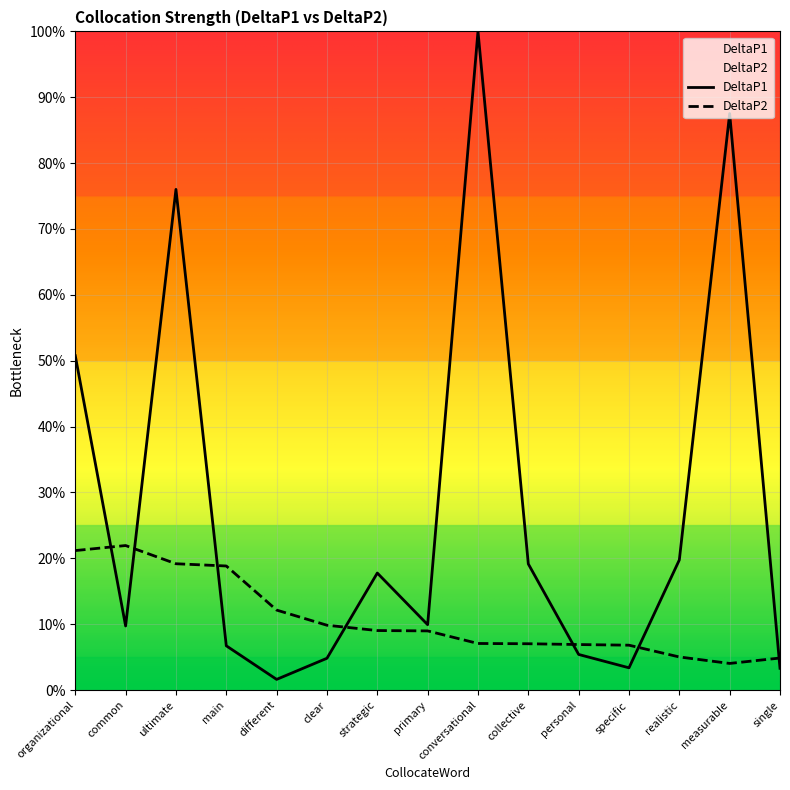

Is the value of DeltaP2 at organizational greater than the value of DeltaP1 at main?

Yes